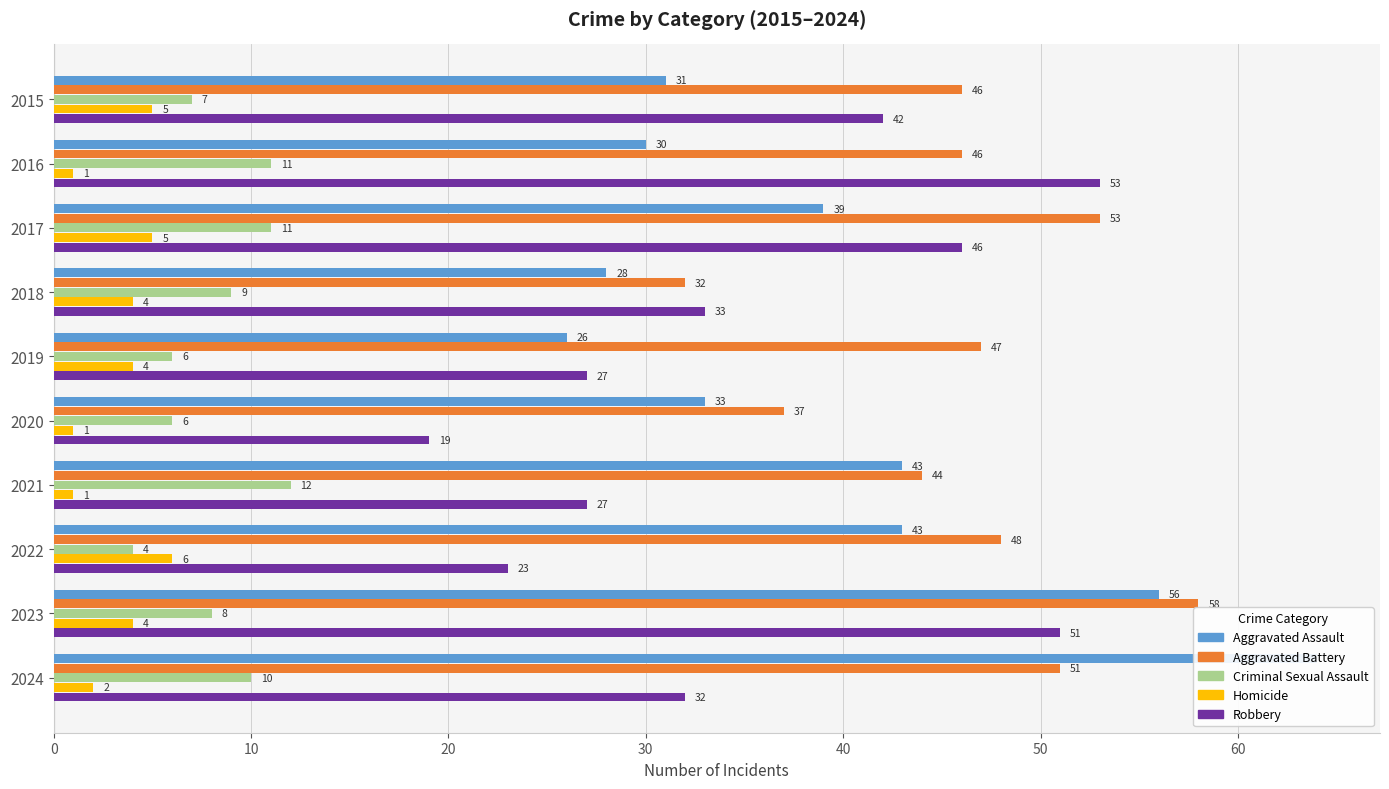

Count the Robbery values in the range 27 to 46.

6